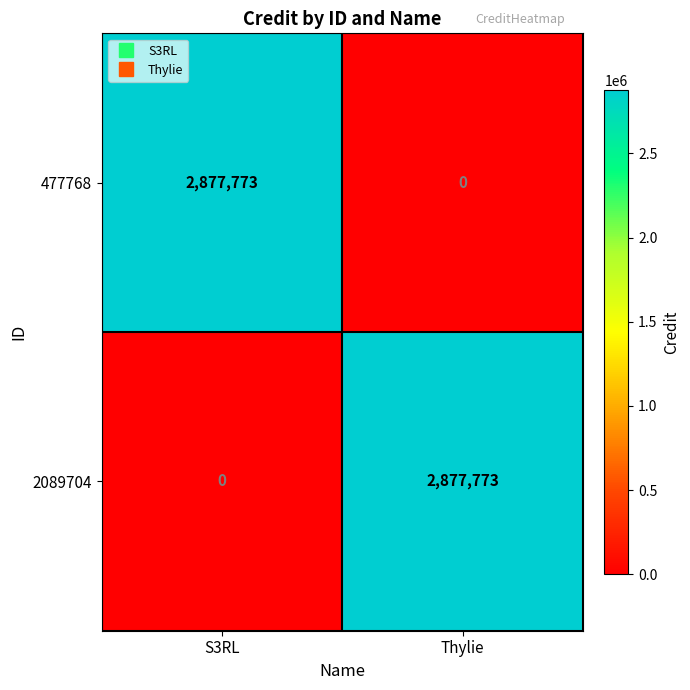

Read the 2089704 value at Thylie, to the nearest 100.

2877800